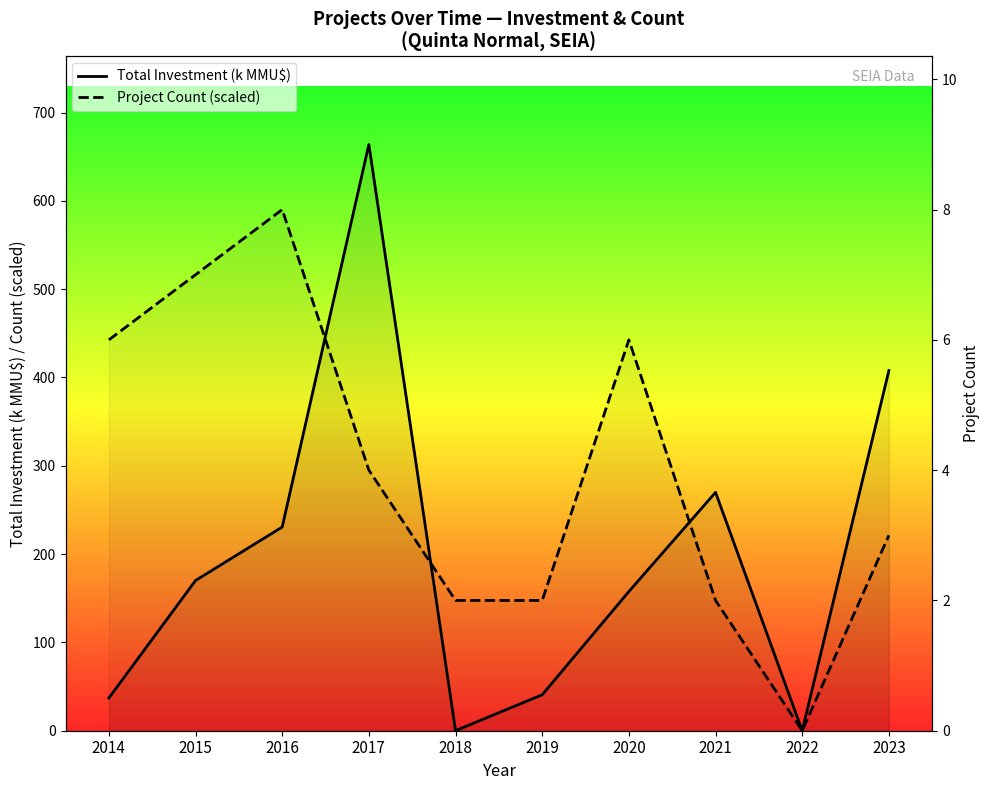

Which series has the widest spread of values?

Total Investment (k MMU$)